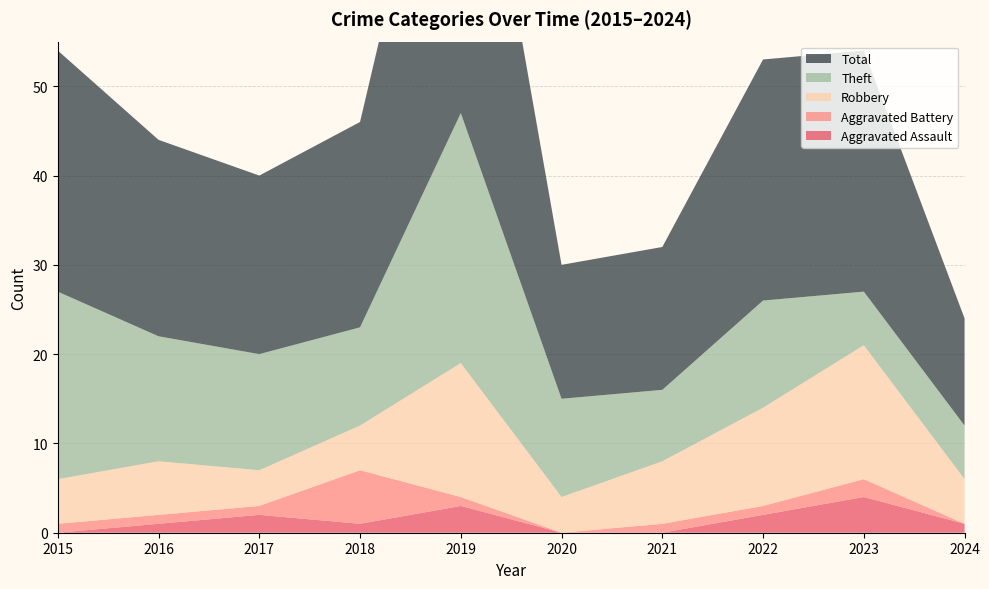

Reading left to right, list all the values displayed in this chart.

Aggravated Assault: 0	1	2	1	3	0	0	2	4	1
Aggravated Battery: 1	1	1	6	1	0	1	1	2	0
Robbery: 5	6	4	5	15	4	7	11	15	5
Theft: 21	14	13	11	28	11	8	12	6	6
Total: 27	22	20	23	47	15	16	27	27	12